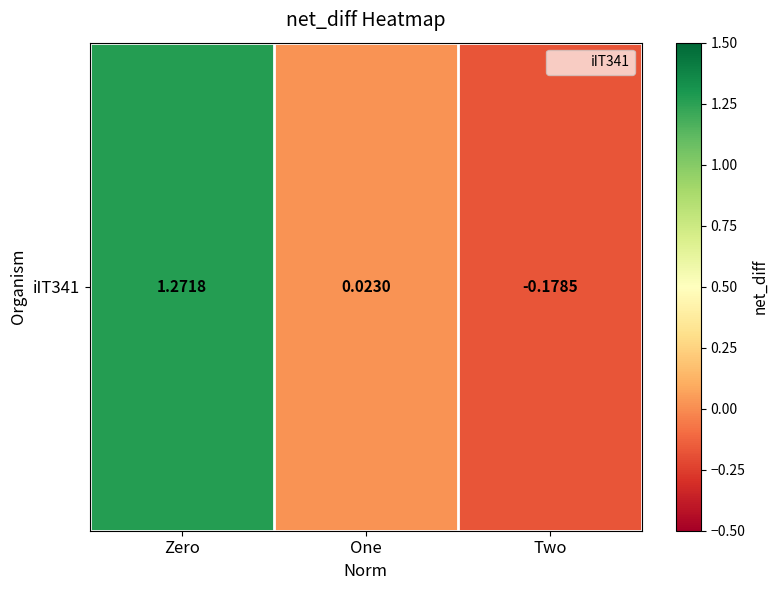

True or false: the data shows 1.3 at Zero.

True